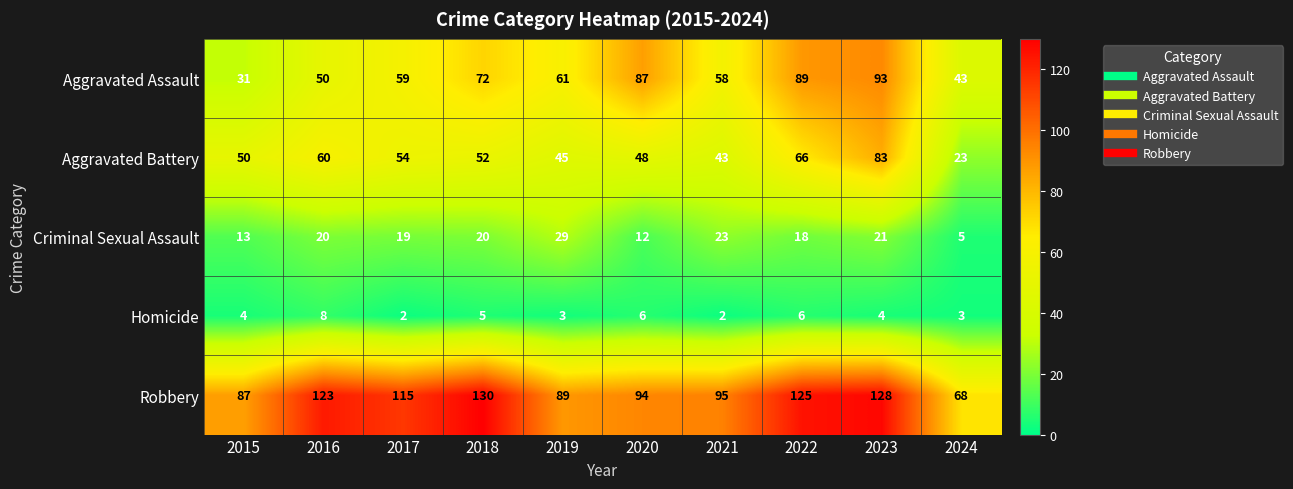

Is it true that Homicide equals 5 at 2018?

True